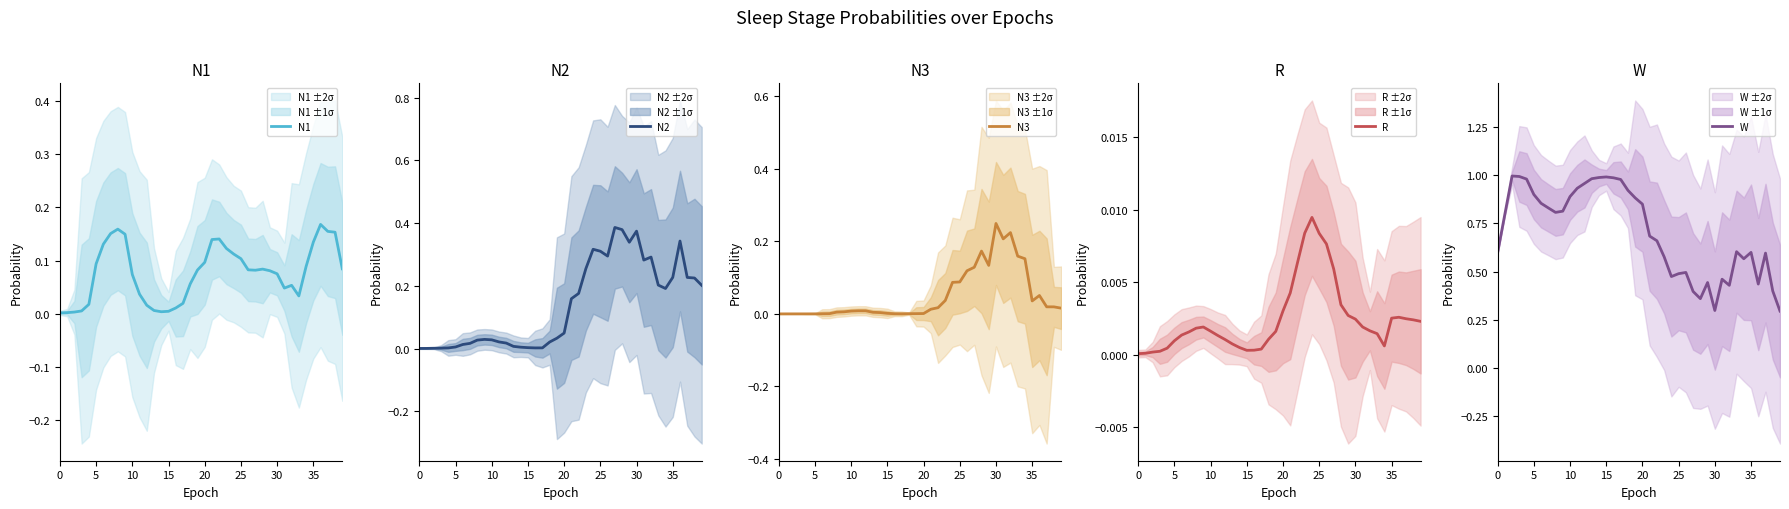

The N3 series shows 0.0 at 14. True or false?

True